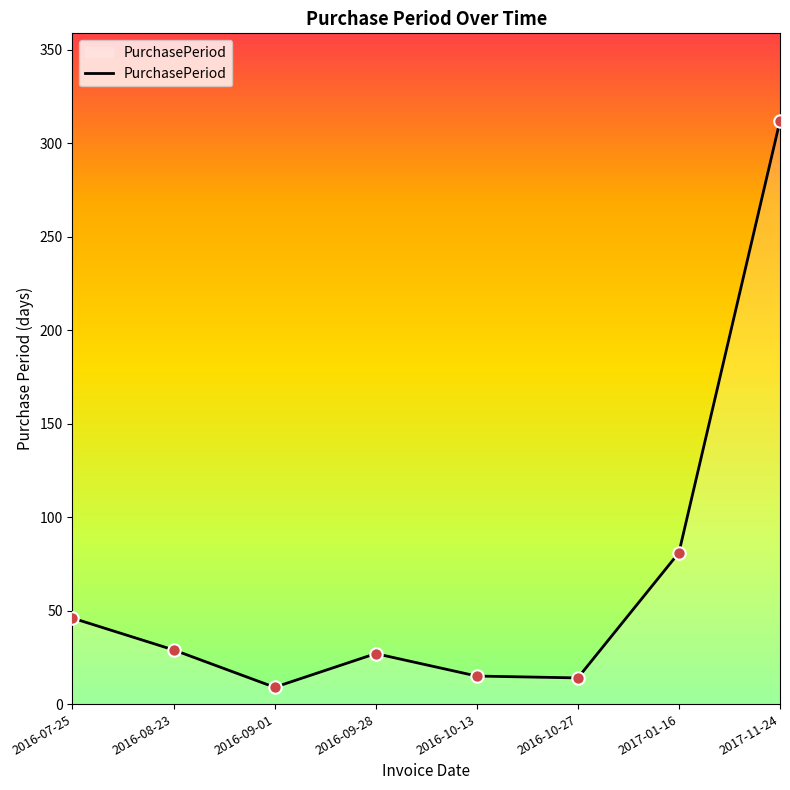

What is the change in value from 2016-10-27 to 2017-01-16?

+67